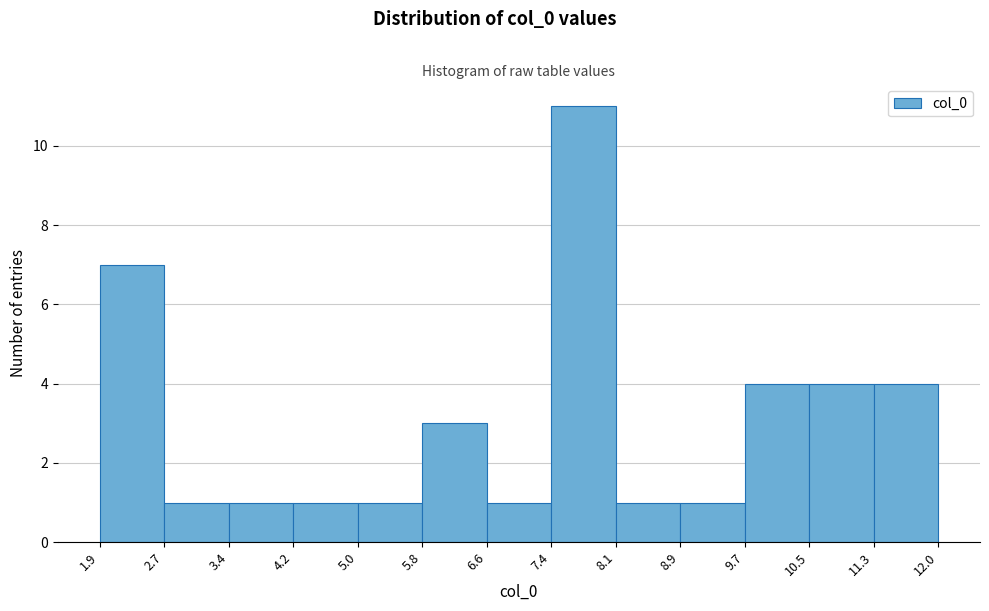

Reading left to right, list every bar in this chart as the range it spans on the x-axis followed by its height. The values are not printed on the chart, so give them approximately, as read against the axis.

1.9 to 2.7: 7
2.7 to 3.4: 1
3.4 to 4.2: 1
4.2 to 5.0: 1
5.0 to 5.8: 1
5.8 to 6.6: 3
6.6 to 7.4: 1
7.4 to 8.1: 11
8.1 to 8.9: 1
8.9 to 9.7: 1
9.7 to 10.5: 4
10.5 to 11.3: 4
11.3 to 12.0: 4